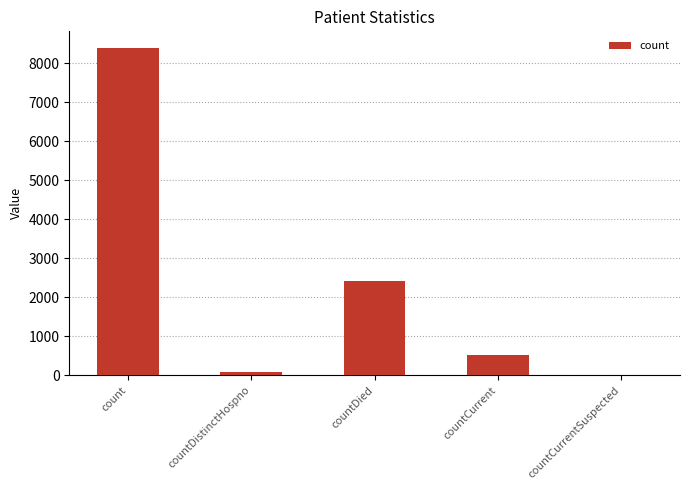

Which category has the highest value across all series?

count